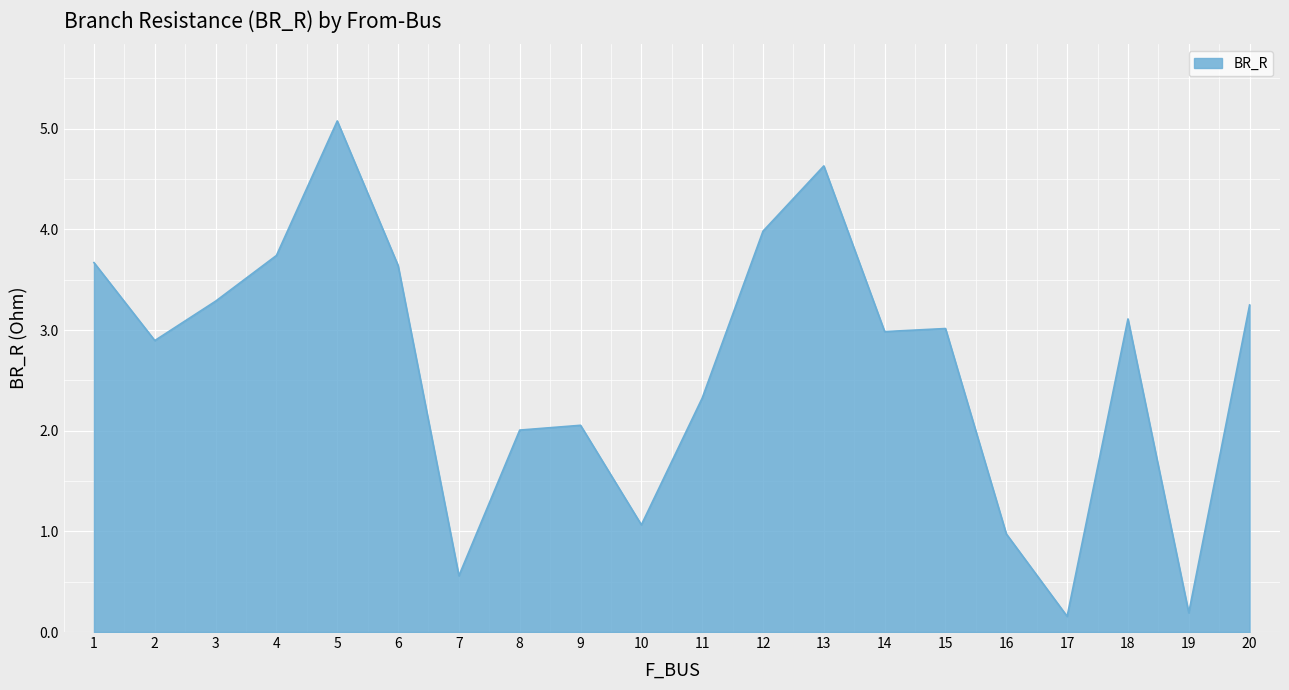

Is it true that the value at 4 is 5.9?

False